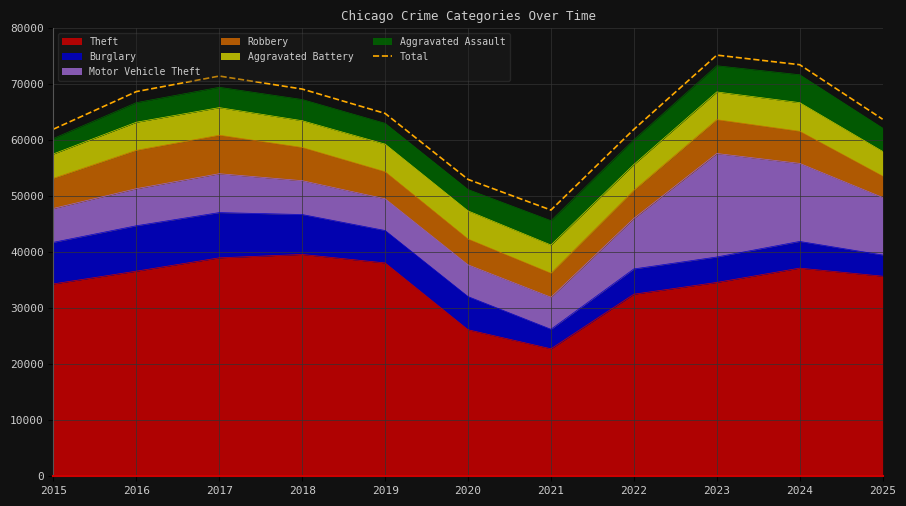

Read the value at 2023.

75198